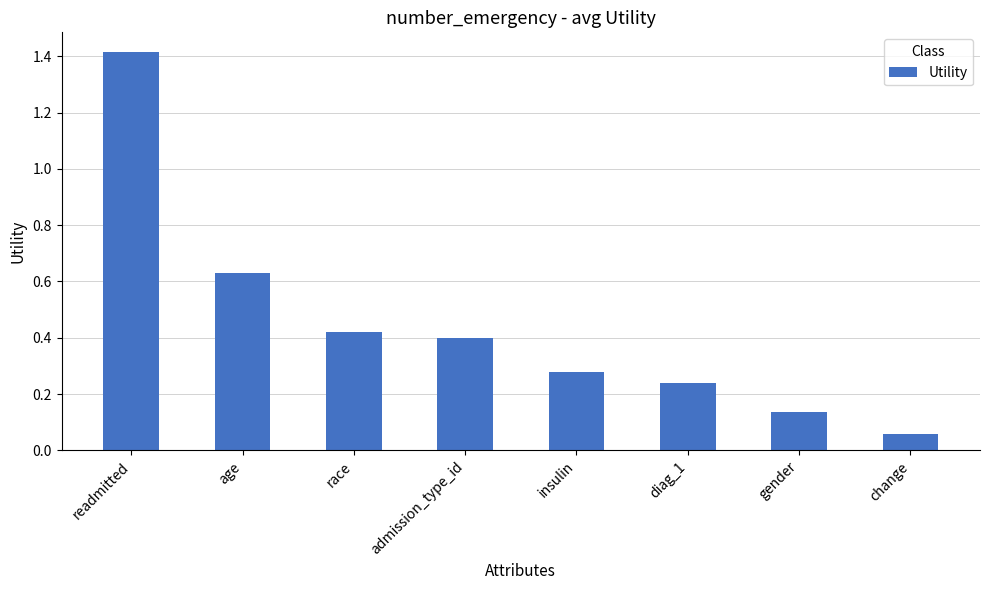

Does the chart contain any negative values?

No